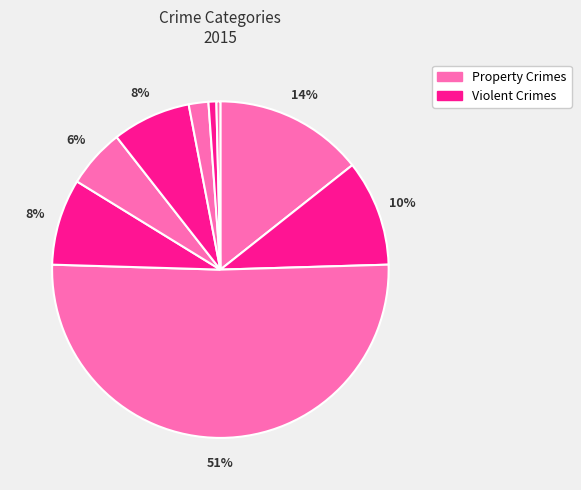

Count the number of slices in the pie.

9